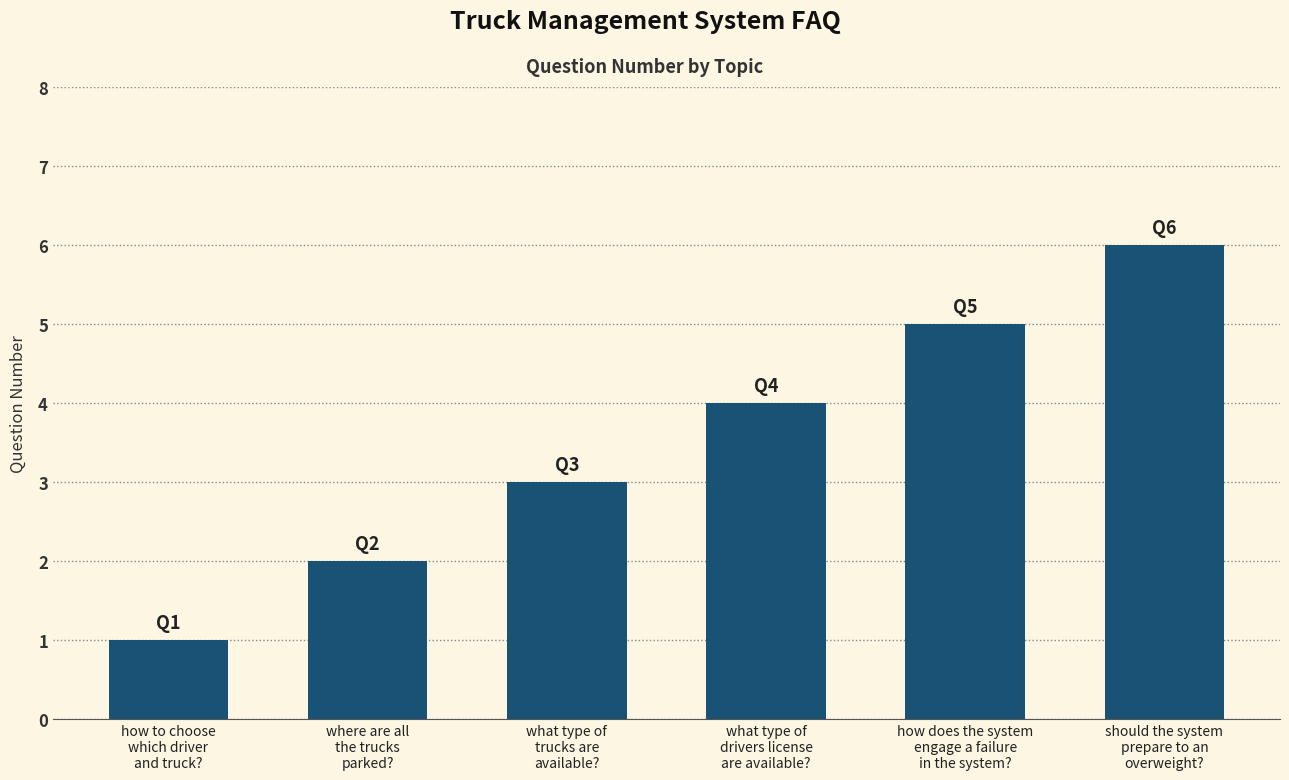

The chart shows a value of 3 at what type of
trucks are
available?. True or false?

True